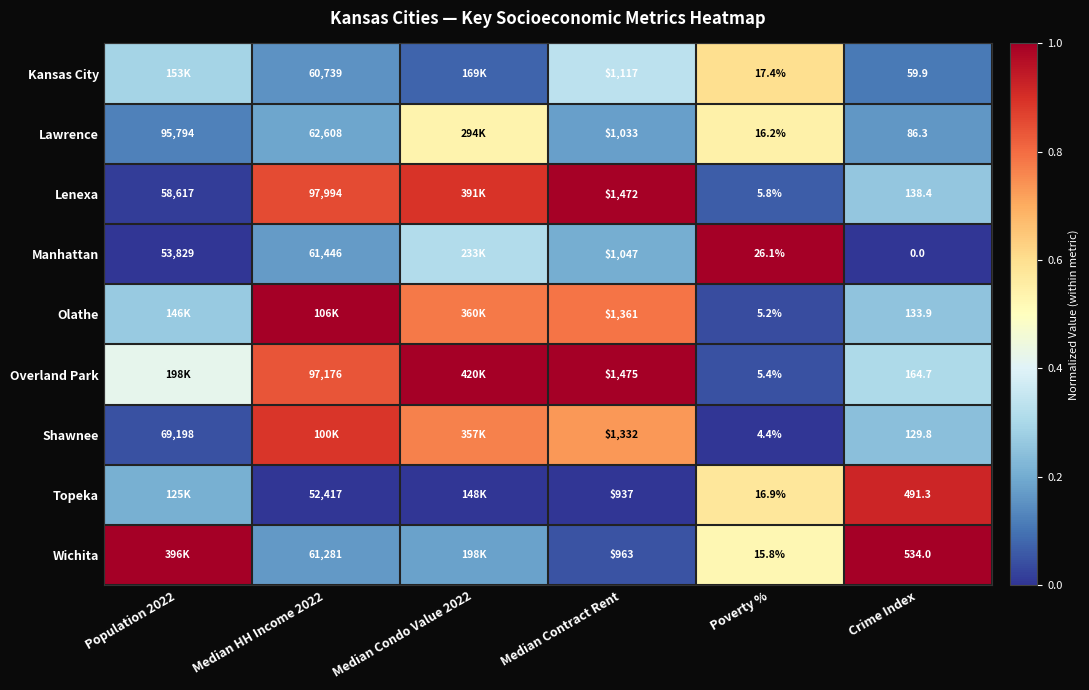

Which series has the largest total across all categories?

Overland Park